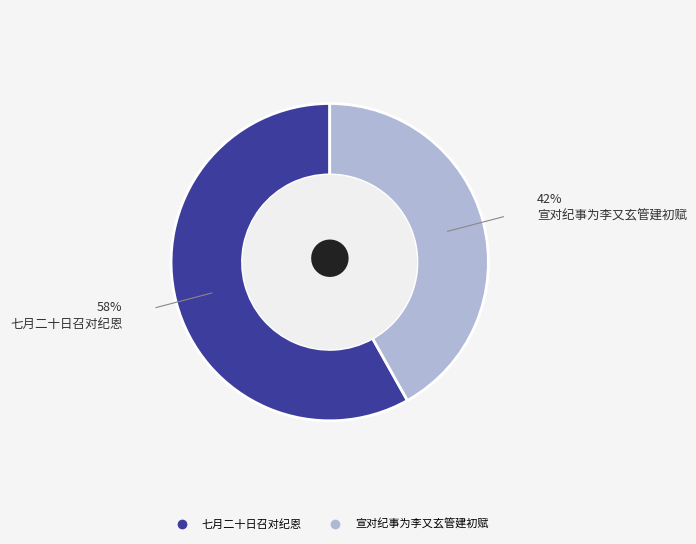

What is the smallest slice in the pie chart?

宣对纪事为李又玄管建初赋